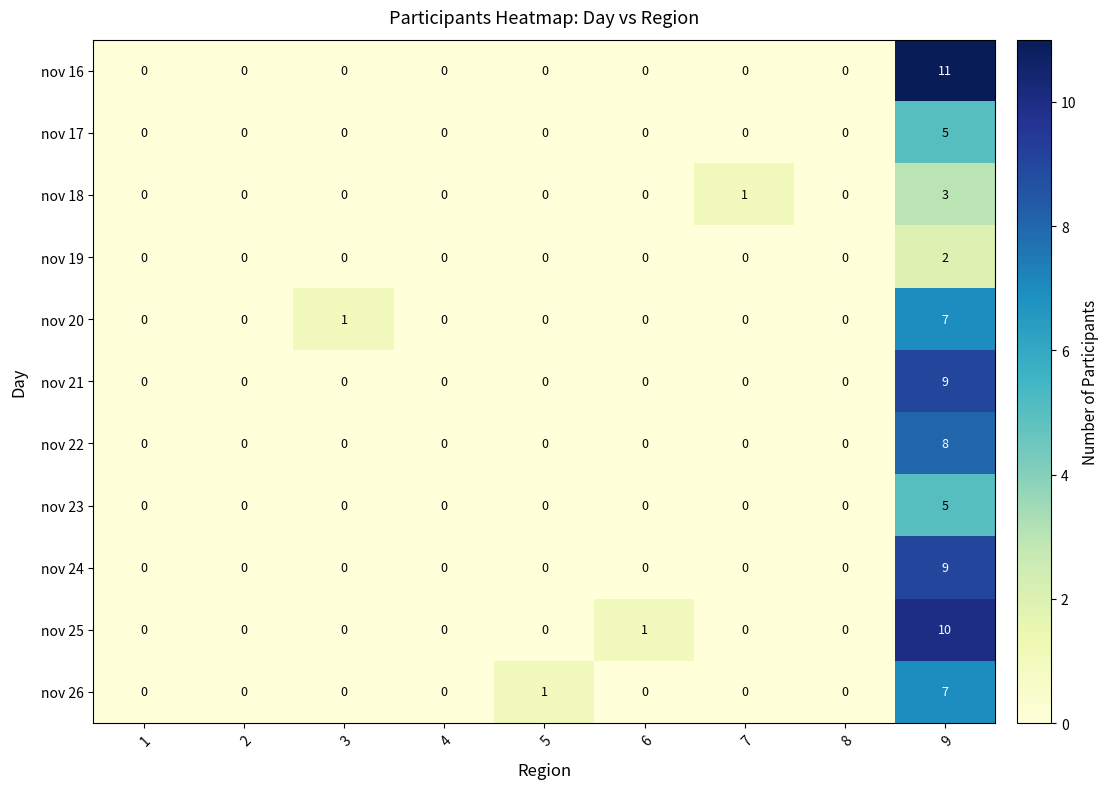

What is the maximum value for nov 24?

9